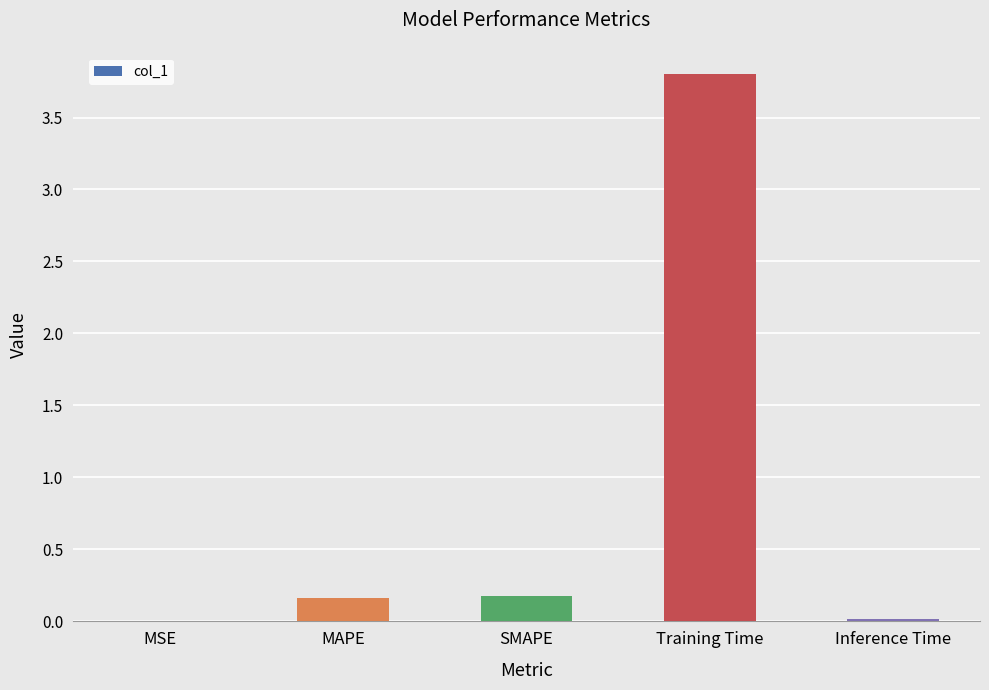

What is the sum of all values?

4.2